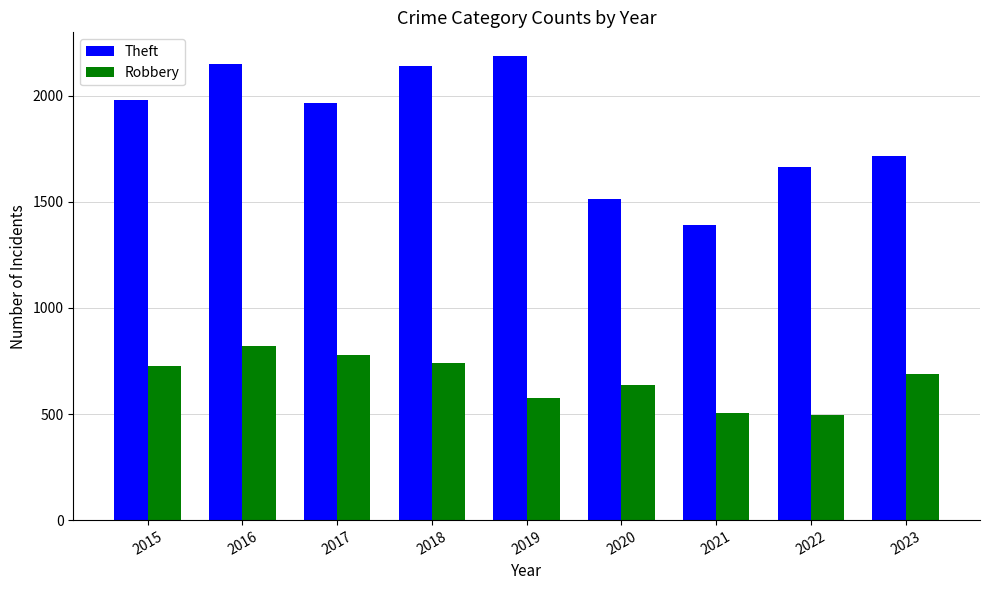

Which category has the highest value across all series?

2019